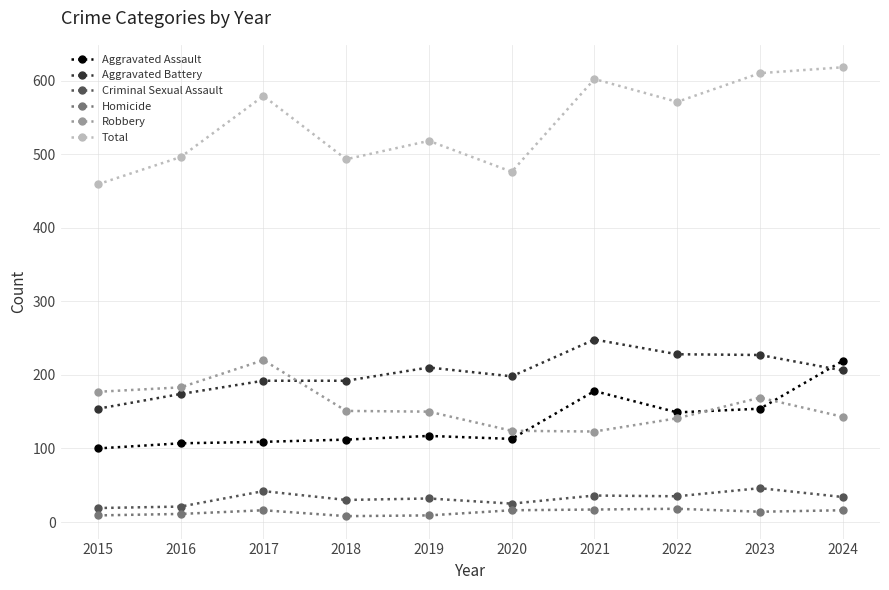

How many interior local valleys does the Total series have?

3